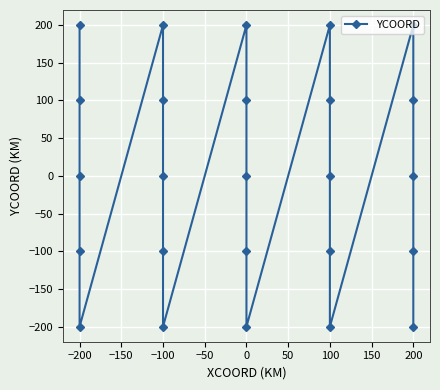

What is the value of the 5th point from the left?

-200